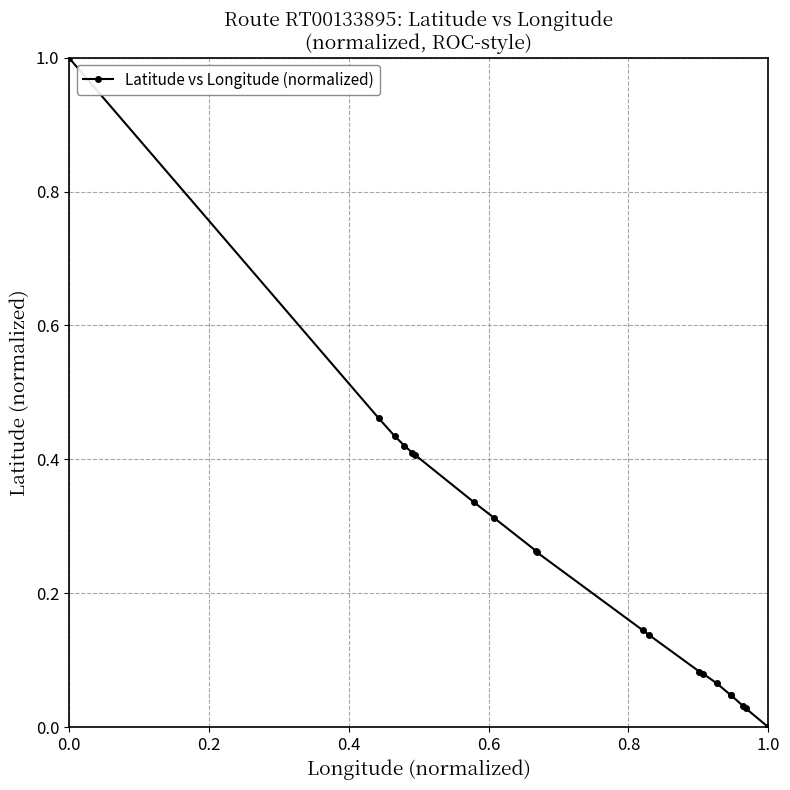

What is the difference between the maximum and second lowest values?

1.0